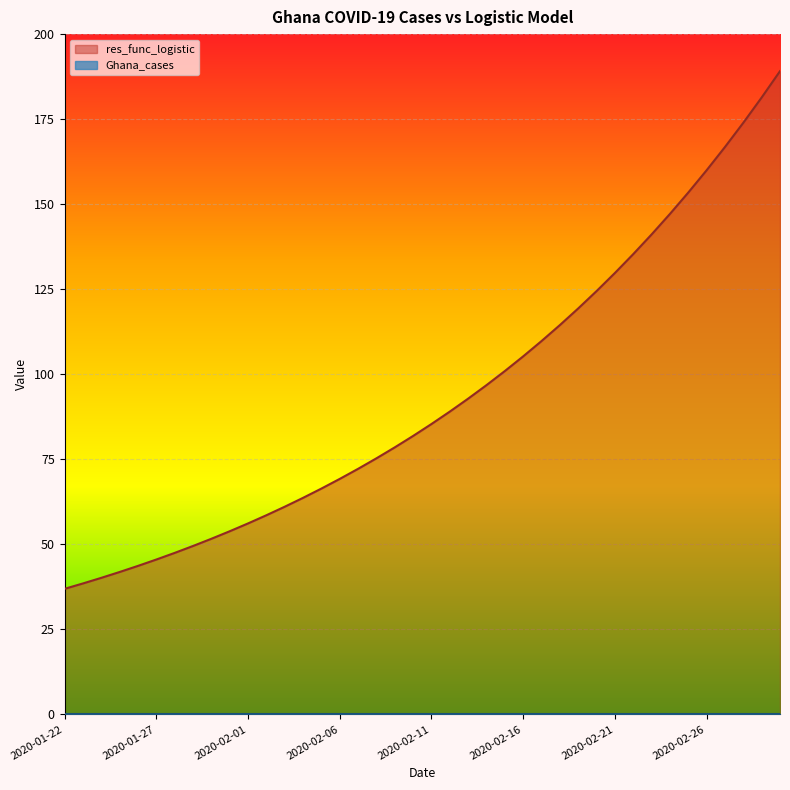

Count the number of categories in the chart.

40